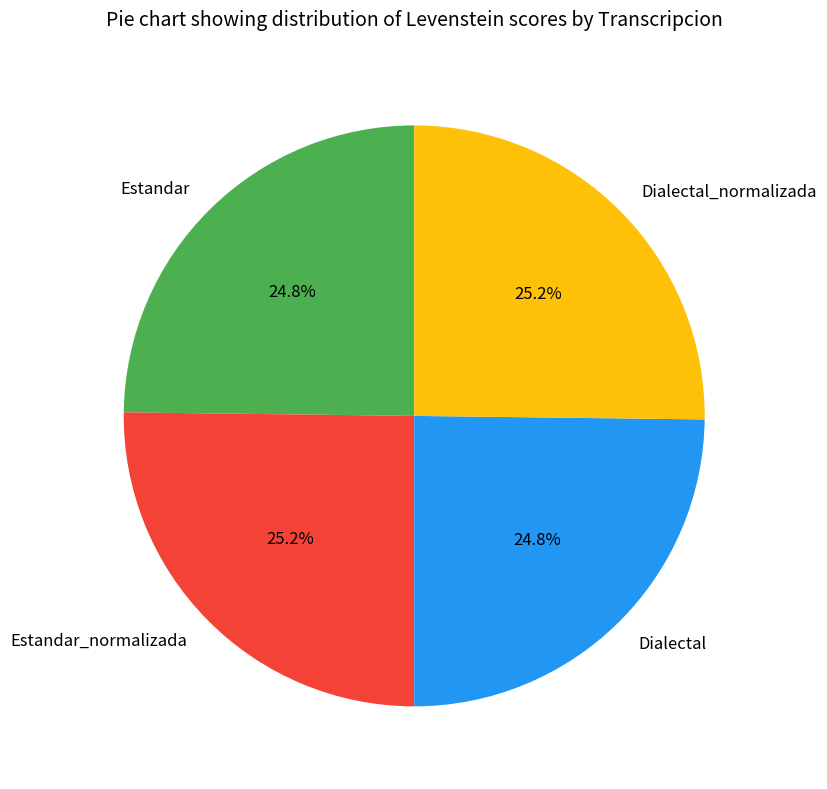

The Estandar slice represents 25% of the pie. True or false?

True